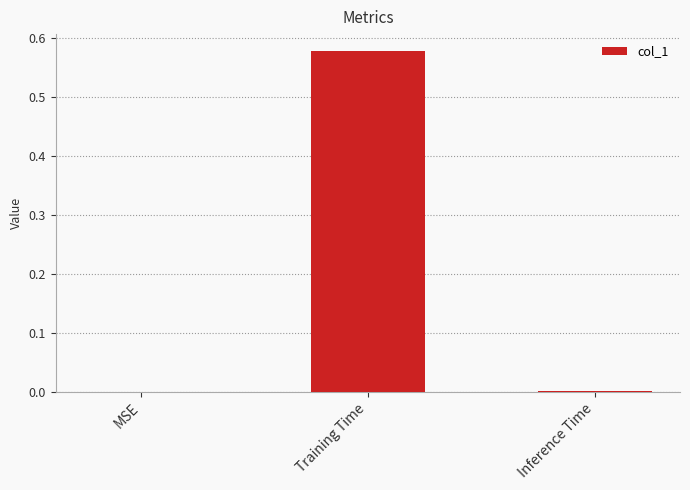

Which category has the highest value across all series?

Training Time